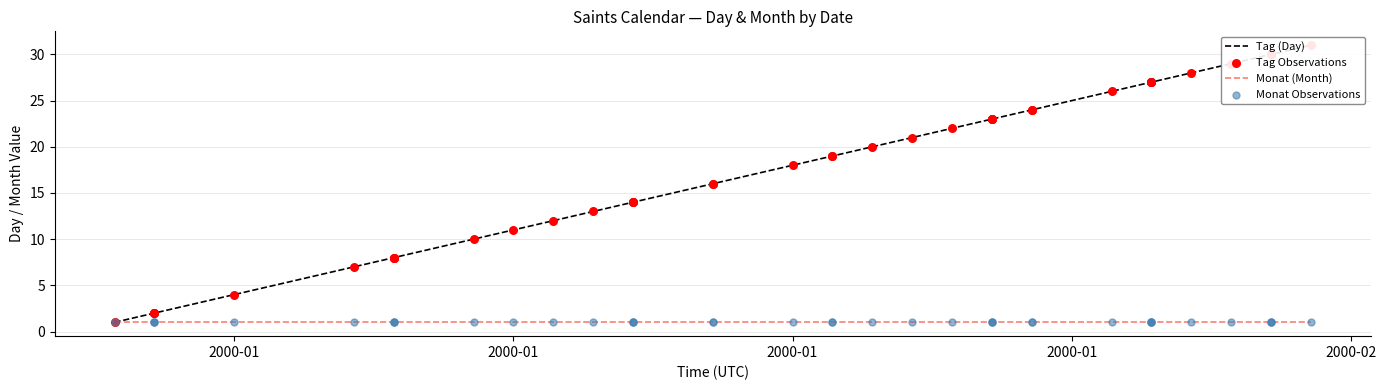

Which series has the largest Y range (max minus min)?

Tag (Day)